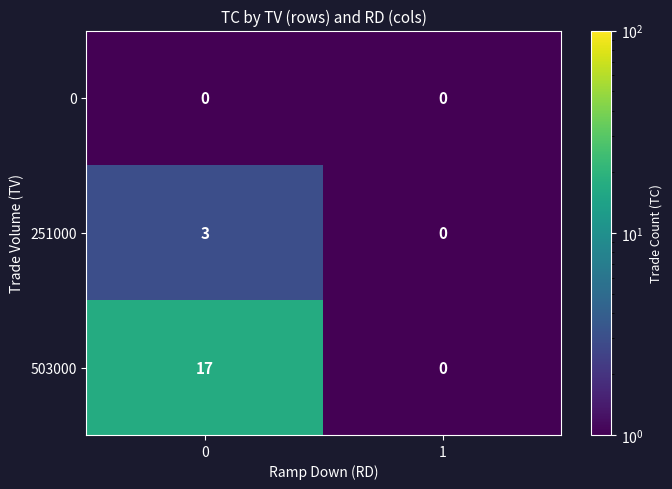

List the series in order of their peak value, lowest first.

0, 251000, 503000